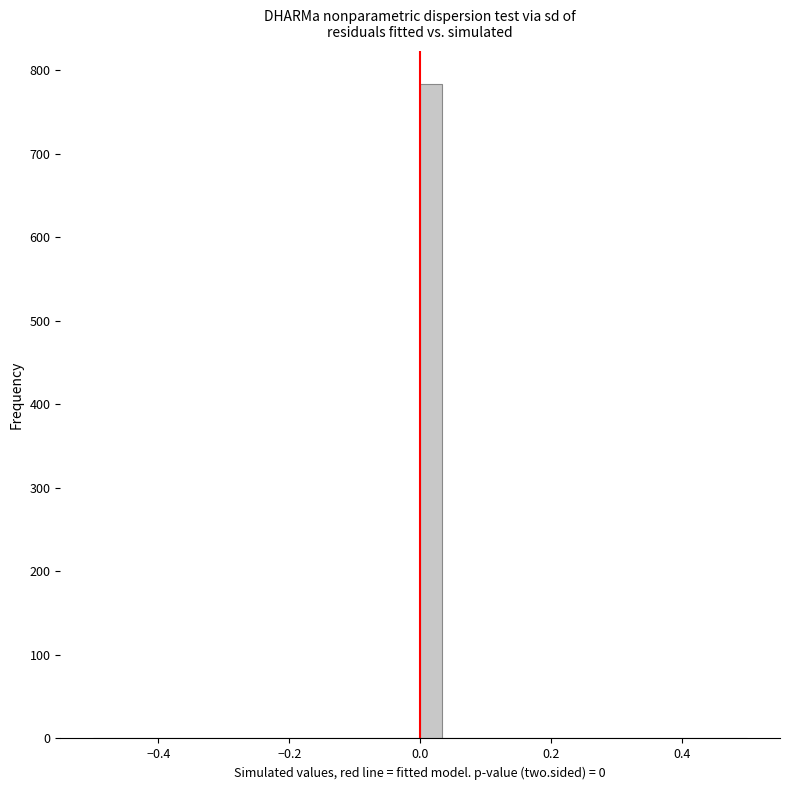

Around what value on the x-axis is the tallest bar? Give the approximate position of its centre, as read against the axis.

0.02